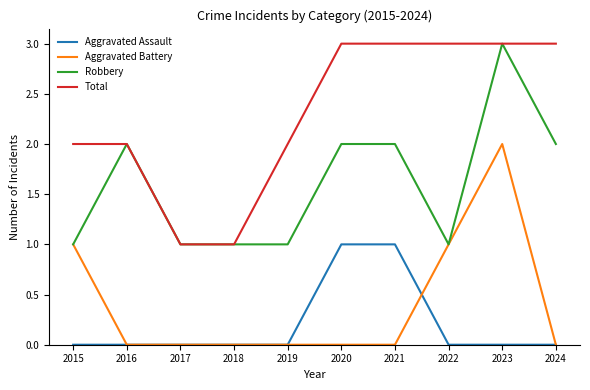

Reading right to left, list all the values displayed in this chart.

Aggravated Assault: 0	0	0	1	1	0	0	0	0	0
Aggravated Battery: 0	2	1	0	0	0	0	0	0	1
Robbery: 2	3	1	2	2	1	1	1	2	1
Total: 3	3	3	3	3	2	1	1	2	2